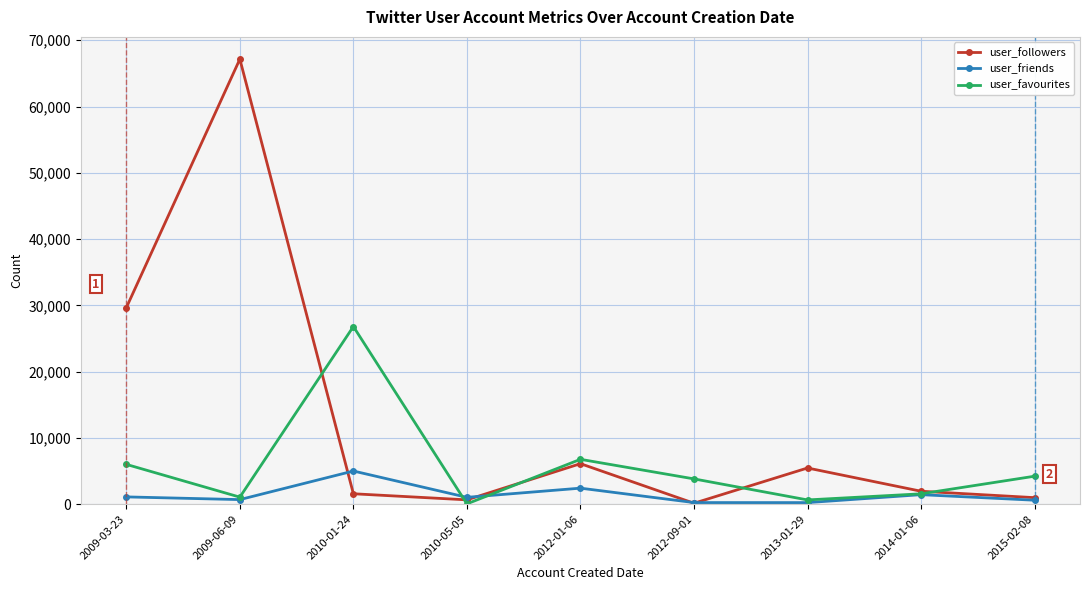

Which series has the largest total across all categories?

user_followers